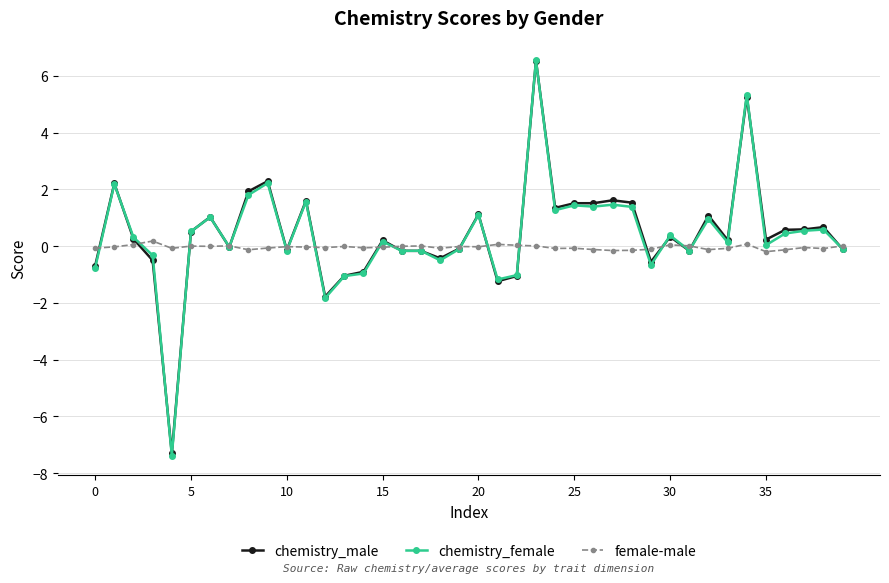

True or false: chemistry_male has more than 2 points higher than both neighbors.

True